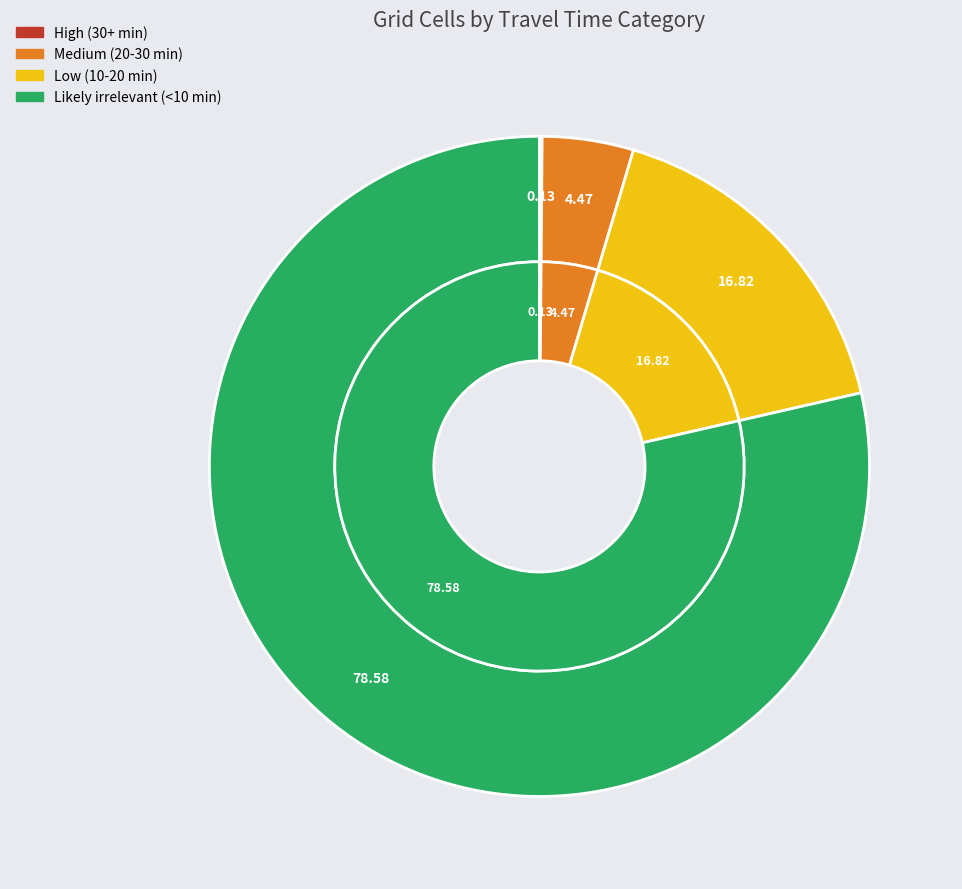

How many slices are in this pie chart?

4